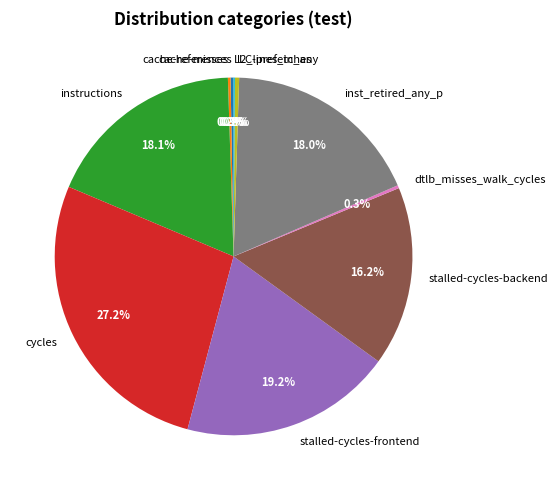

Which category has the biggest portion of the pie?

cycles